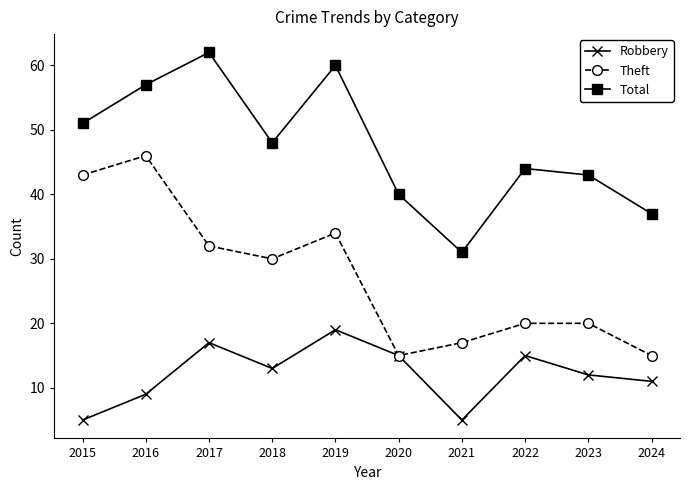

Rank the series by their maximum value, from lowest to highest.

Robbery, Theft, Total